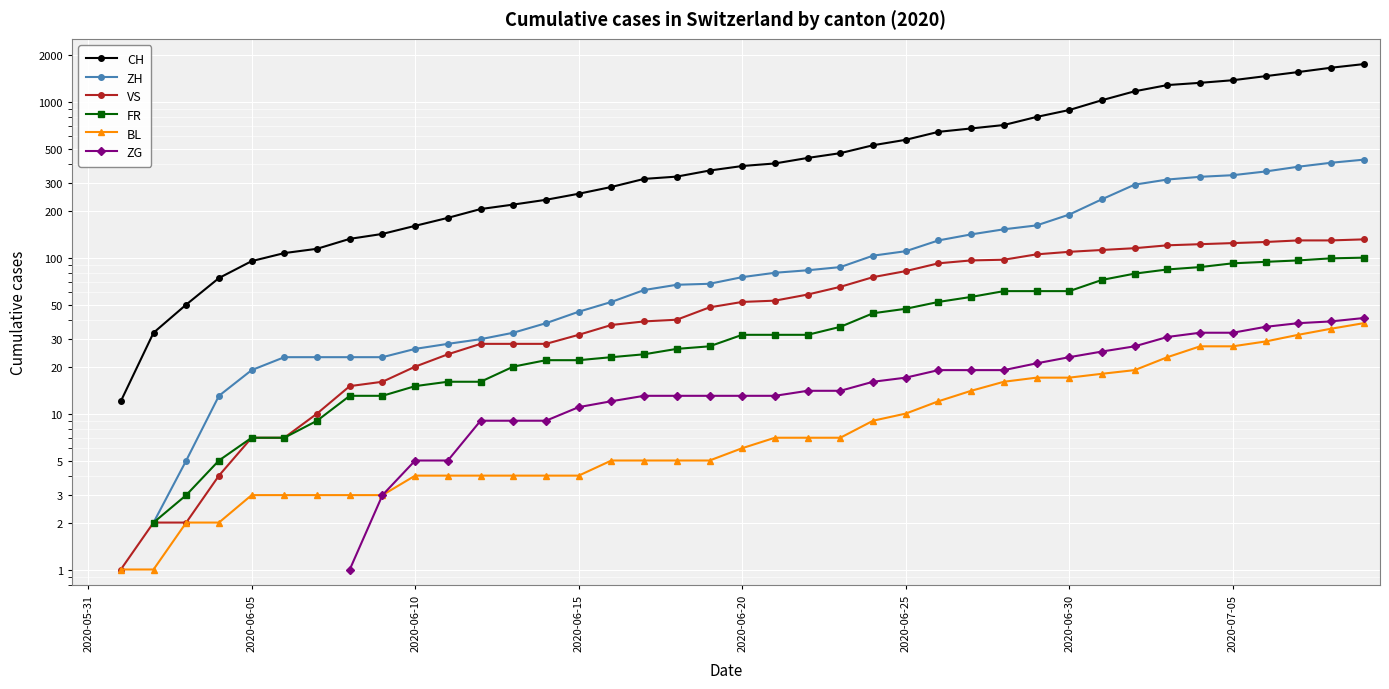

How many data points in FR are less than 32?

18